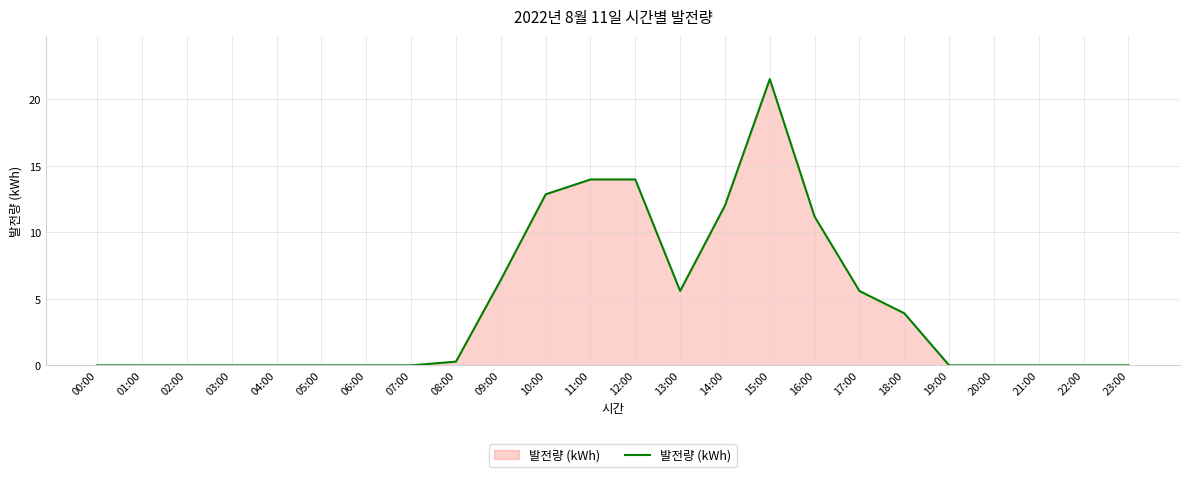

What is the change in value from 01:00 to 17:00?

+5.6